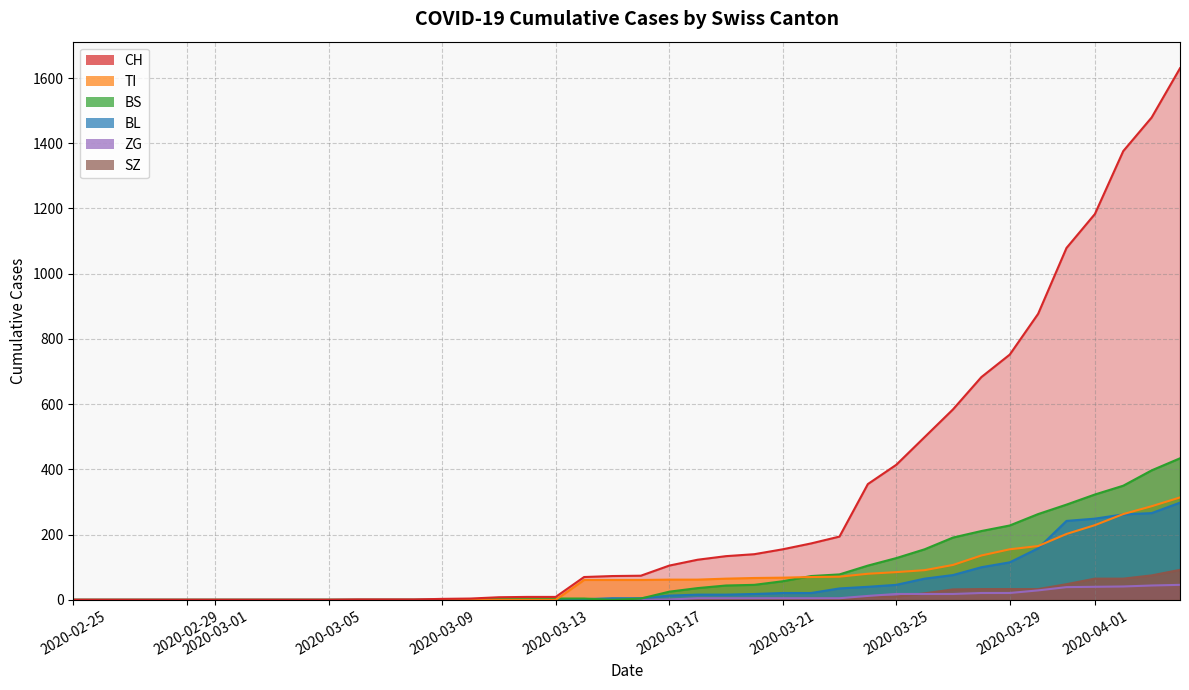

Is the value of BL at 30 greater than the value of CH at 21?

No